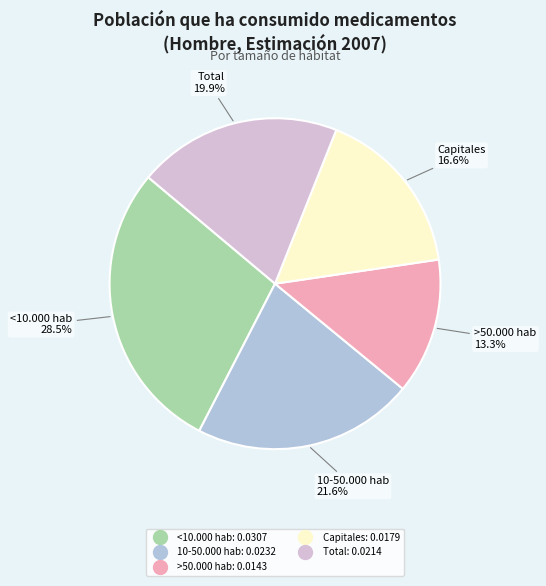

To the nearest percent, what is the combined percentage of >50.000 hab and Total?

33%